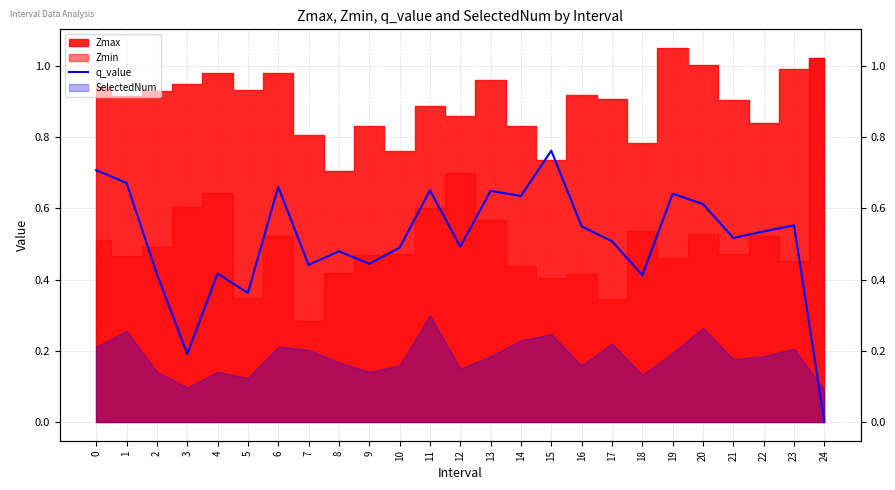

Reading left to right, transcribe all the data shown in this chart.

0.7	0.7	0.4	0.2	0.4	0.4	0.7	0.4	0.5	0.4	0.5	0.7	0.5	0.6	0.6	0.8	0.5	0.5	0.4	0.6	0.6	0.5	0.5	0.6	0.0